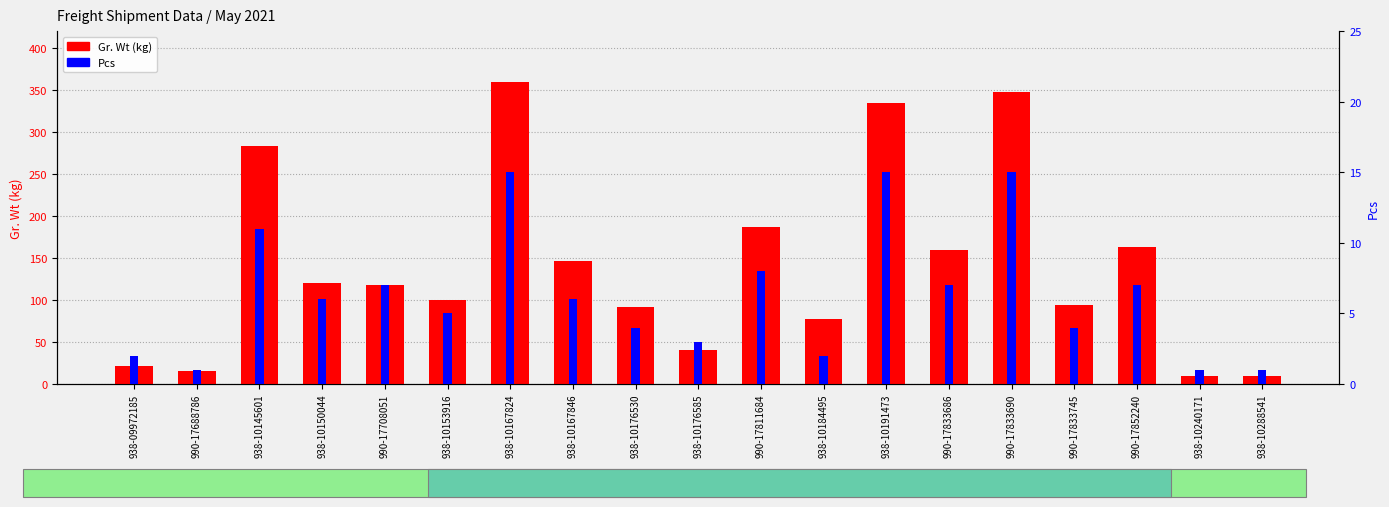

What is the total value across all series at 938-10288541?

11